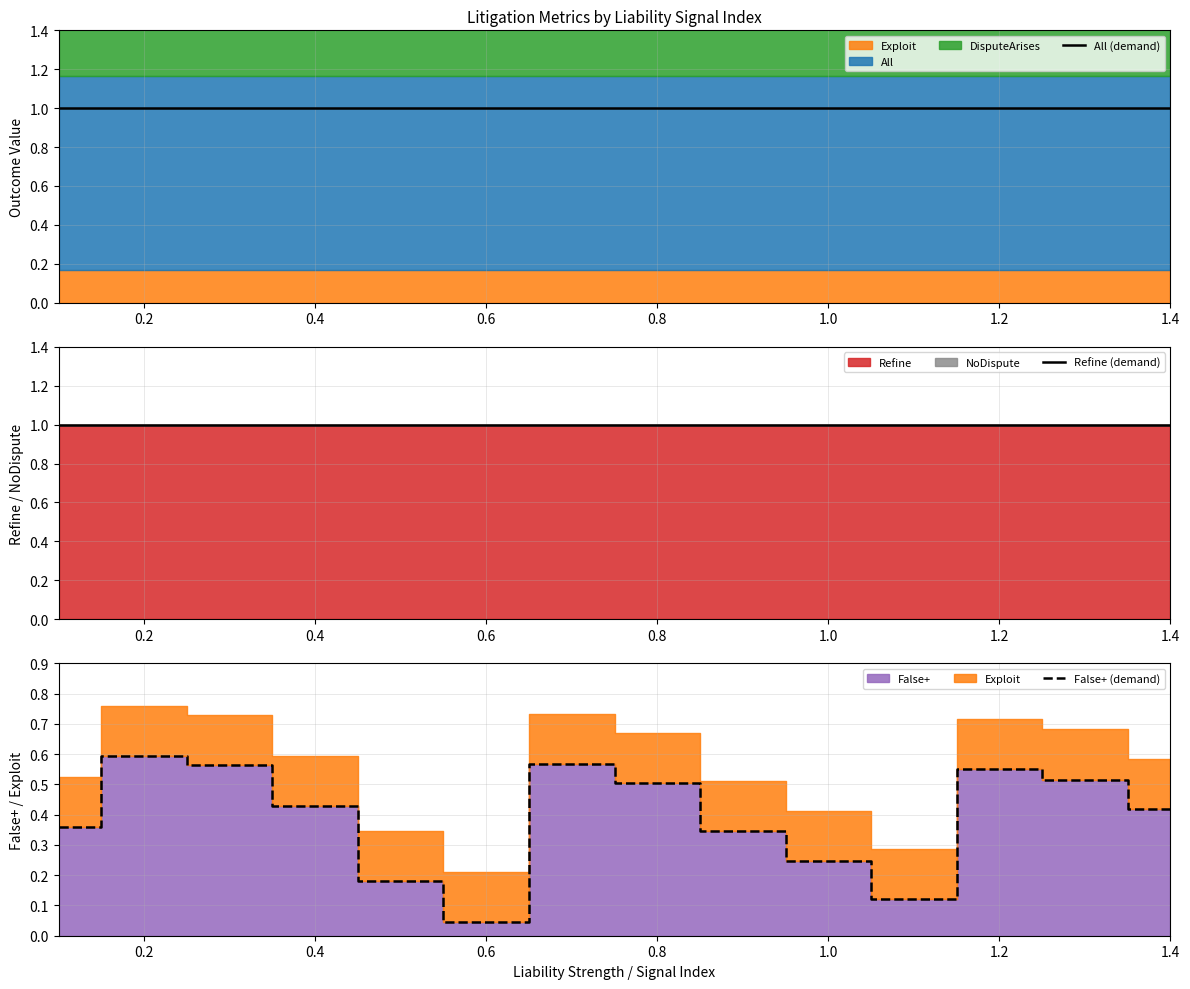

What is the sum of all All (demand) values?

14.0